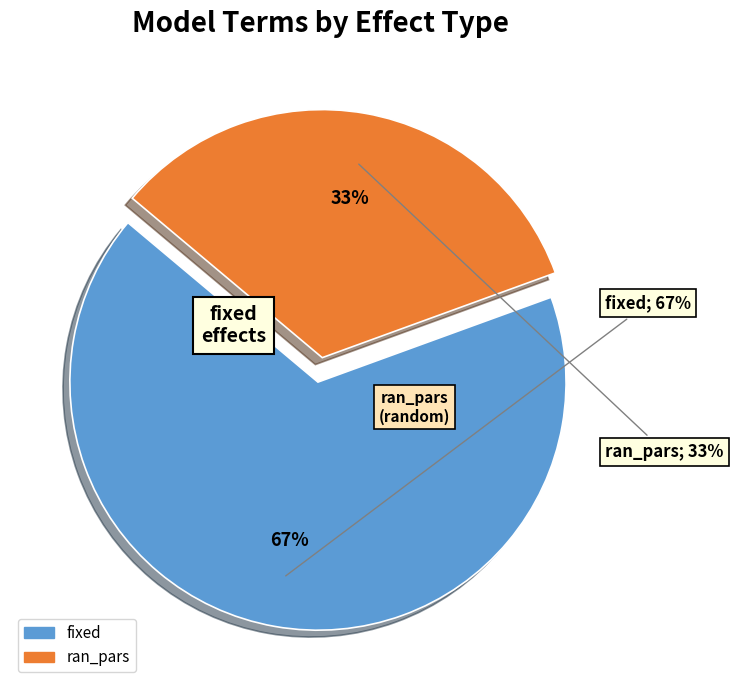

To the nearest percent, what portion does ran_pars represent?

33%